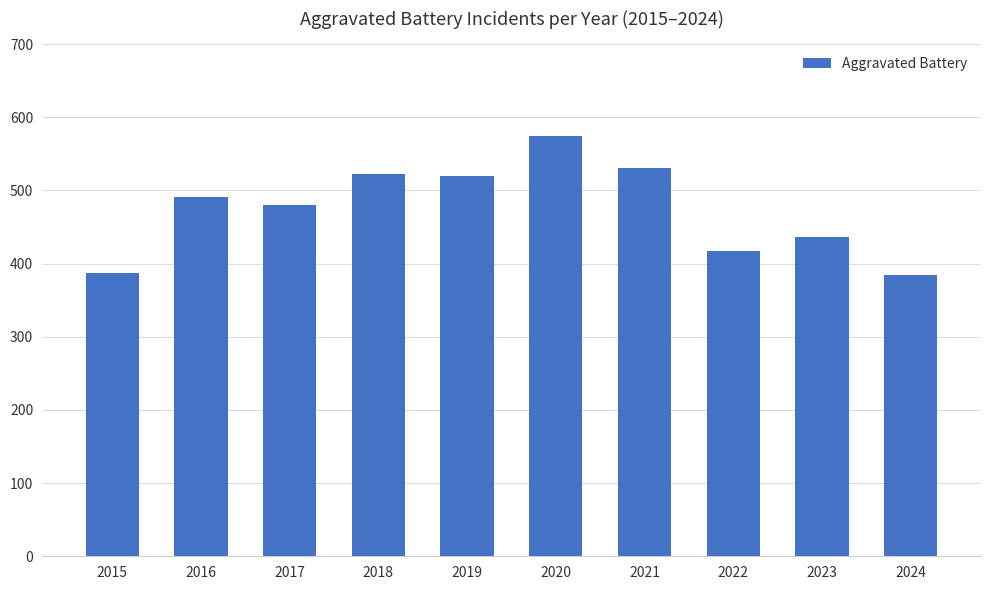

What is the value of the 4th bar from the left?

522